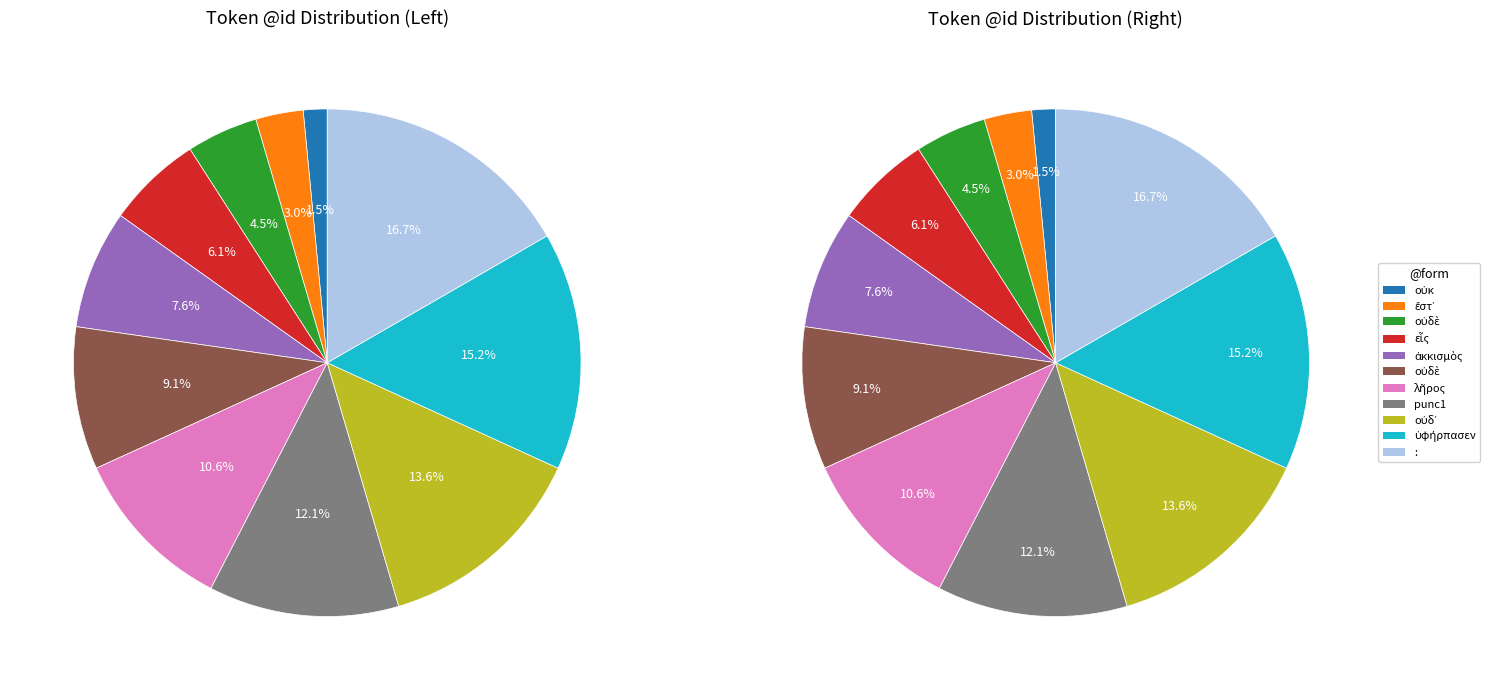

To the nearest percent, what portion does οὐδὲ represent?

5%